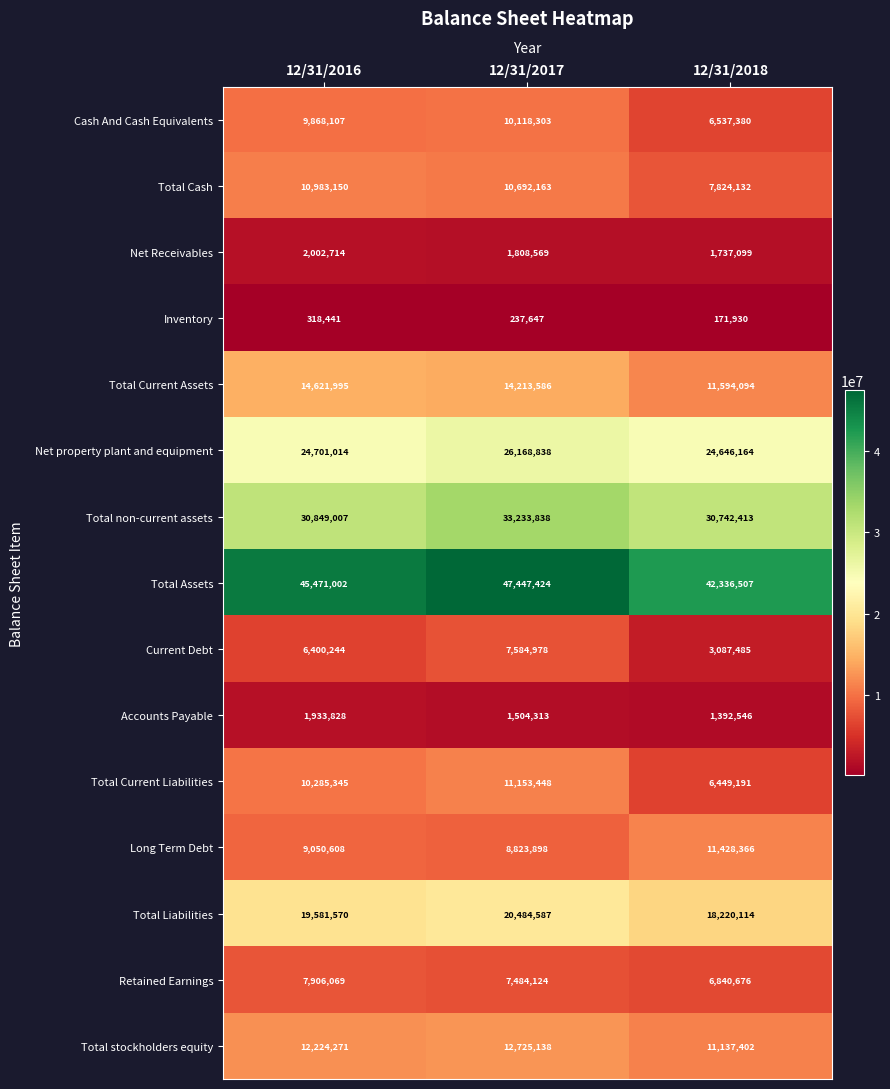

Is the value of Total stockholders equity at 12/31/2016 greater than the value of Accounts Payable at 12/31/2017?

Yes